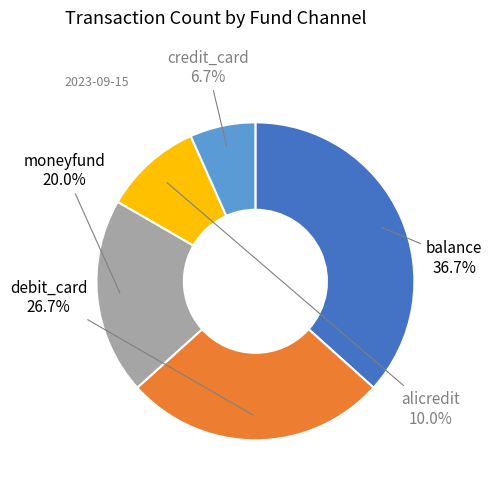

To the nearest percent, what portion does alicredit represent?

10%